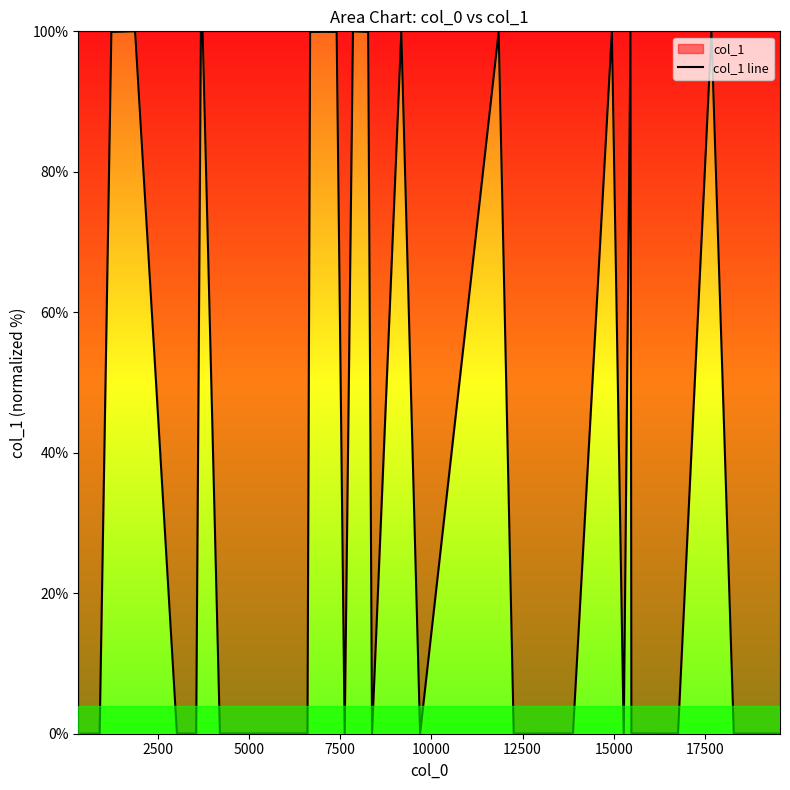

How many series are shown in this chart?

1